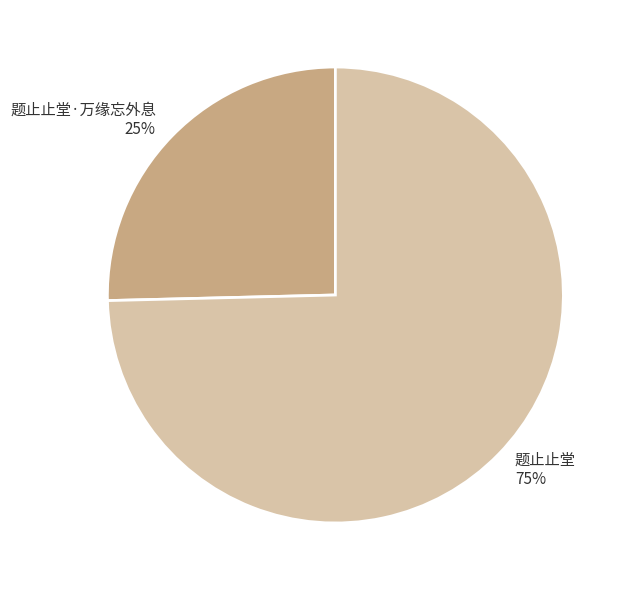

Do 题止止堂·万缘忘外息 25% and 题止止堂 75% together represent more than half of the pie?

Yes